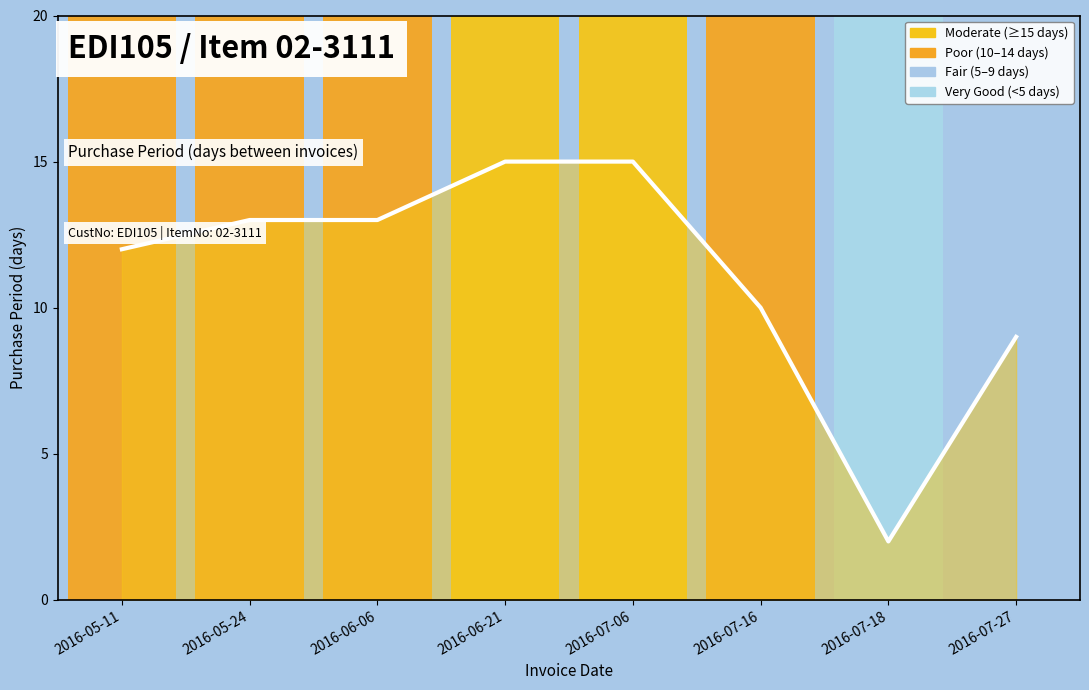

Reading left to right, extract all data points from this chart.

12	13	13	15	15	10	2	9